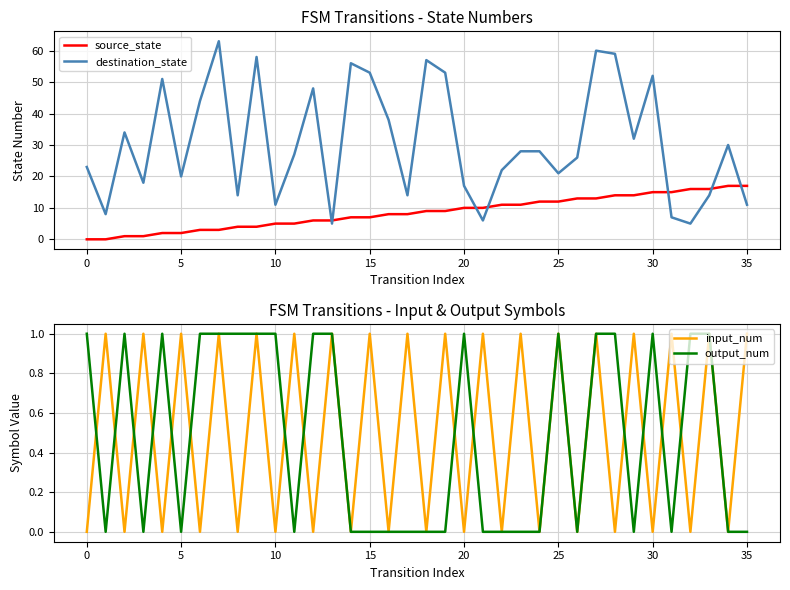

Reading left to right, what are all the values shown in this chart?

source_state: 0	0	1	1	2	2	3	3	4	4	5	5	6	6	7	7	8	8	9	9	10	10	11	11	12	12	13	13	14	14	15	15	16	16	17	17
destination_state: 23	8	34	18	51	20	44	63	14	58	11	27	48	5	56	53	38	14	57	53	17	6	22	28	28	21	26	60	59	32	52	7	5	14	30	11
input_num: 0	1	0	1	0	1	0	1	0	1	0	1	0	1	0	1	0	1	0	1	0	1	0	1	0	1	0	1	0	1	0	1	0	1	0	1
output_num: 1	0	1	0	1	0	1	1	1	1	1	0	1	1	0	0	0	0	0	0	1	0	0	0	0	1	0	1	1	0	1	0	1	1	0	0